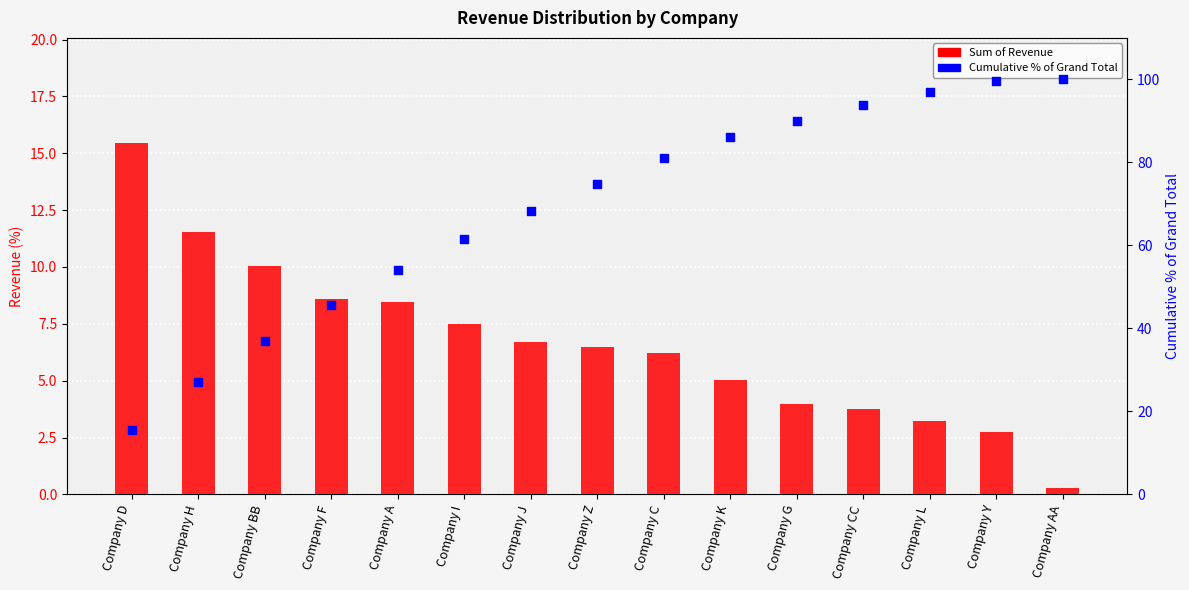

Which series has the largest total across all categories?

Cumulative % of Grand Total